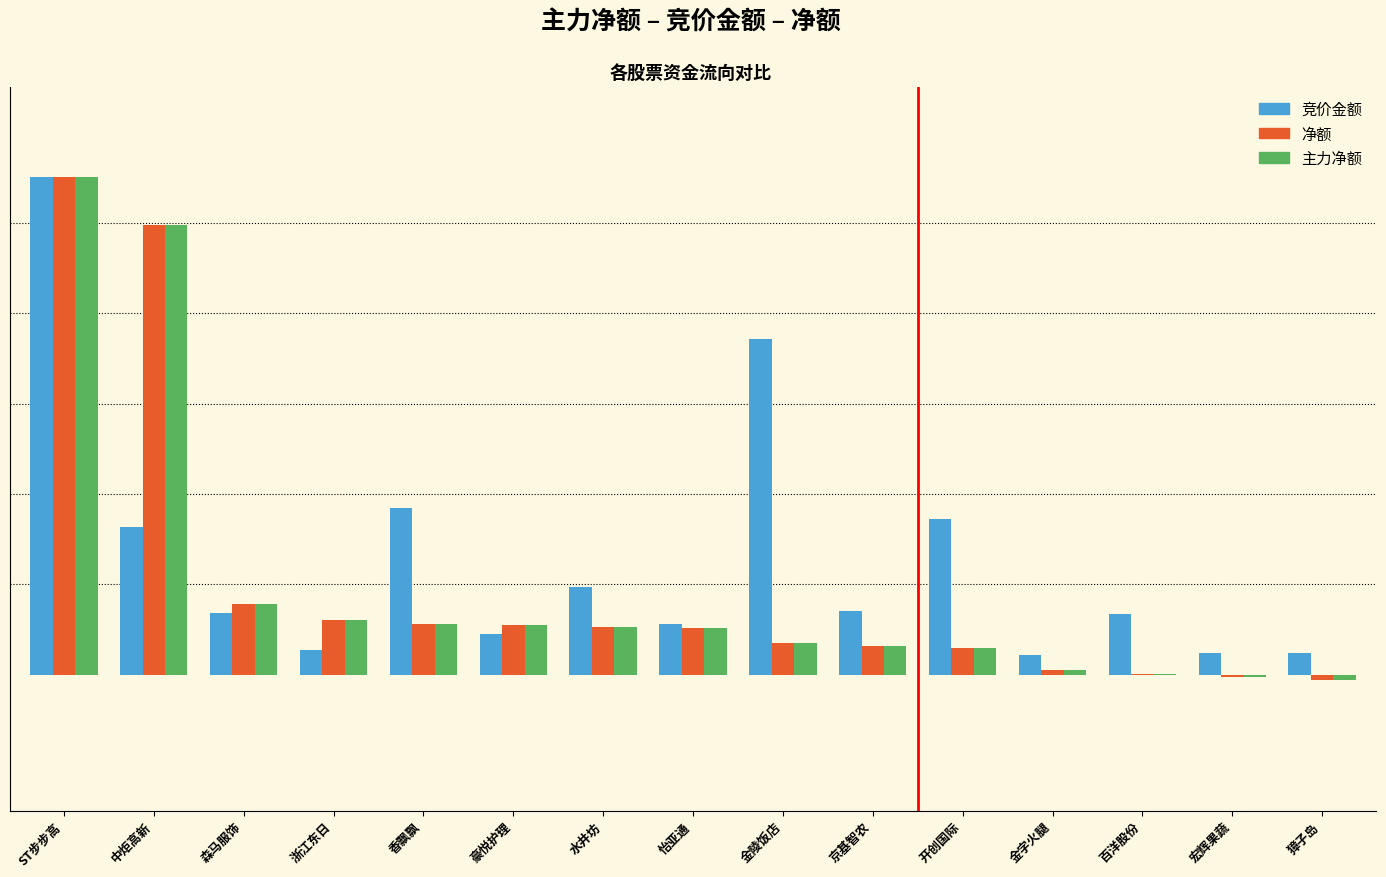

Is the value of 净额 at 浙江东日 greater than the value of 主力净额 at 京基智农?

Yes